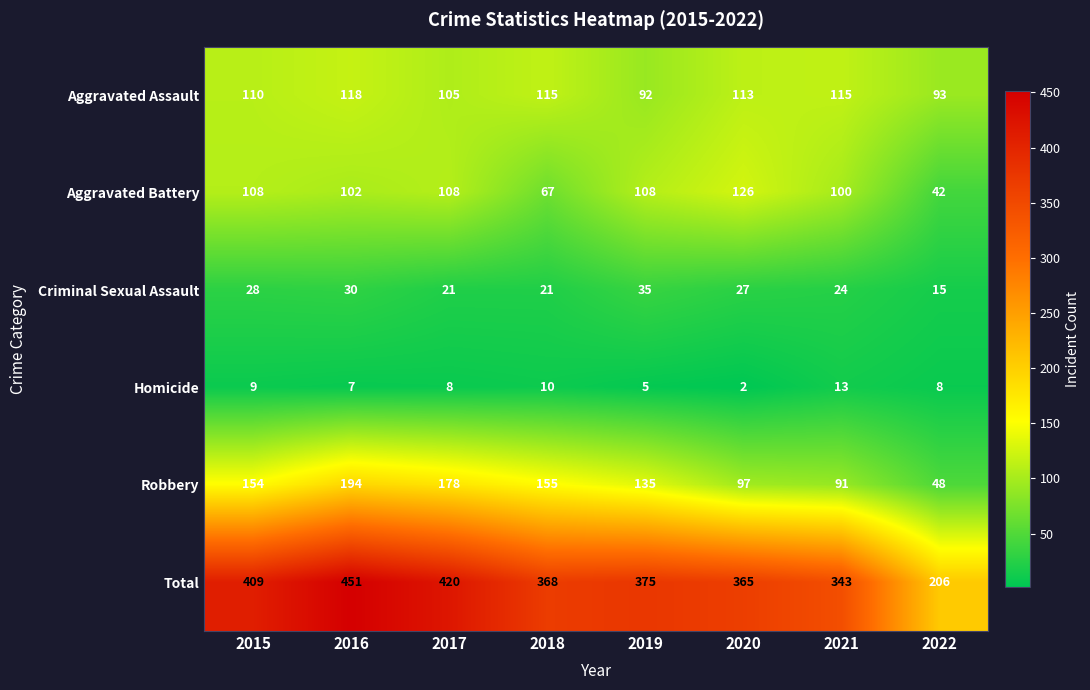

What is the spread (max minus min) of values at 2021?

330